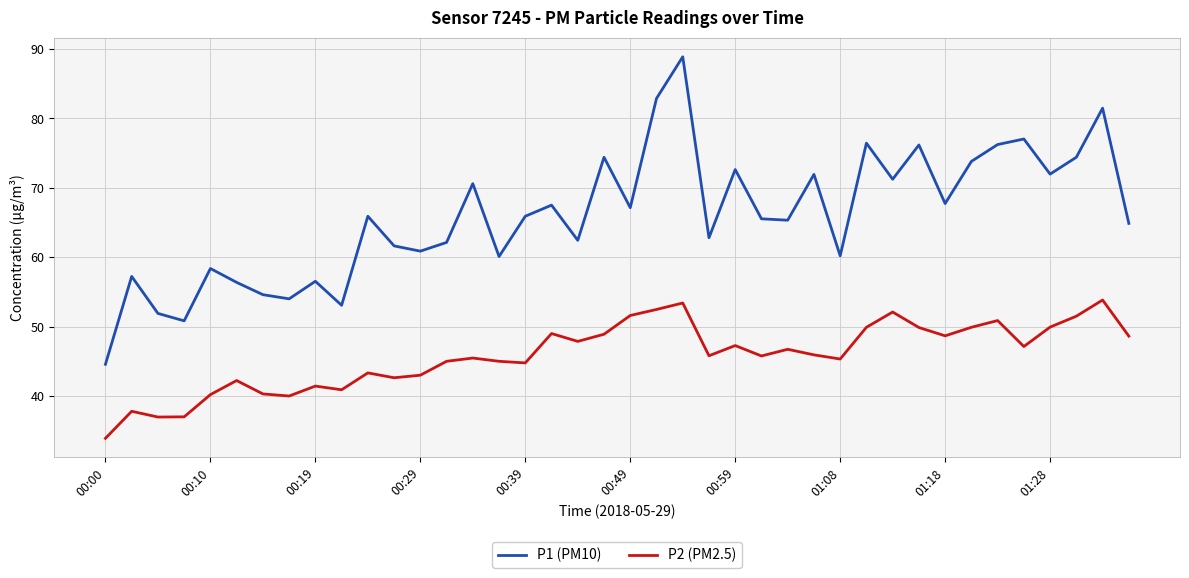

Which series has the widest spread of values?

P1 (PM10)